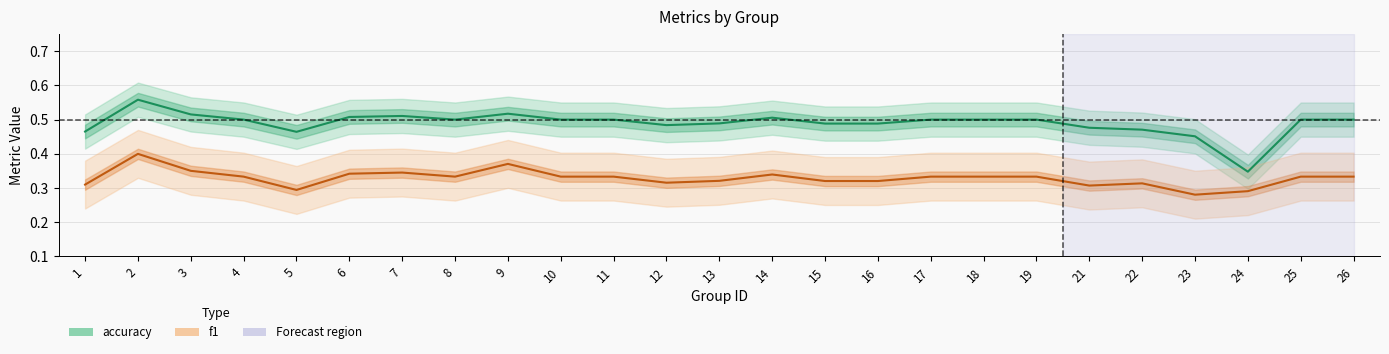

Count the accuracy values in the range 0 to 1.

25